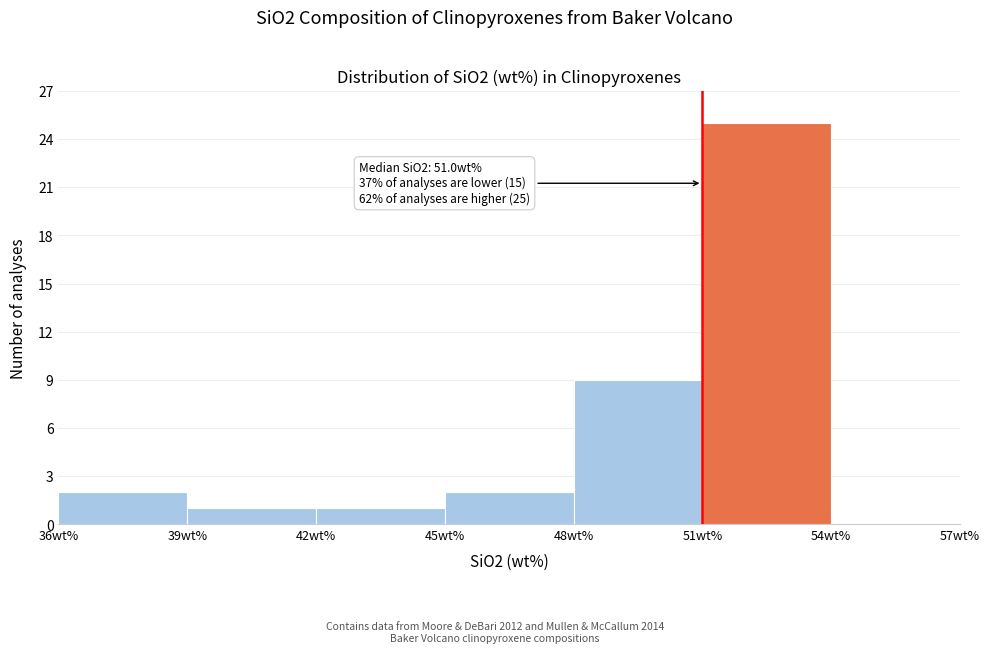

Which range on the x-axis has the tallest bar?

51 to 54